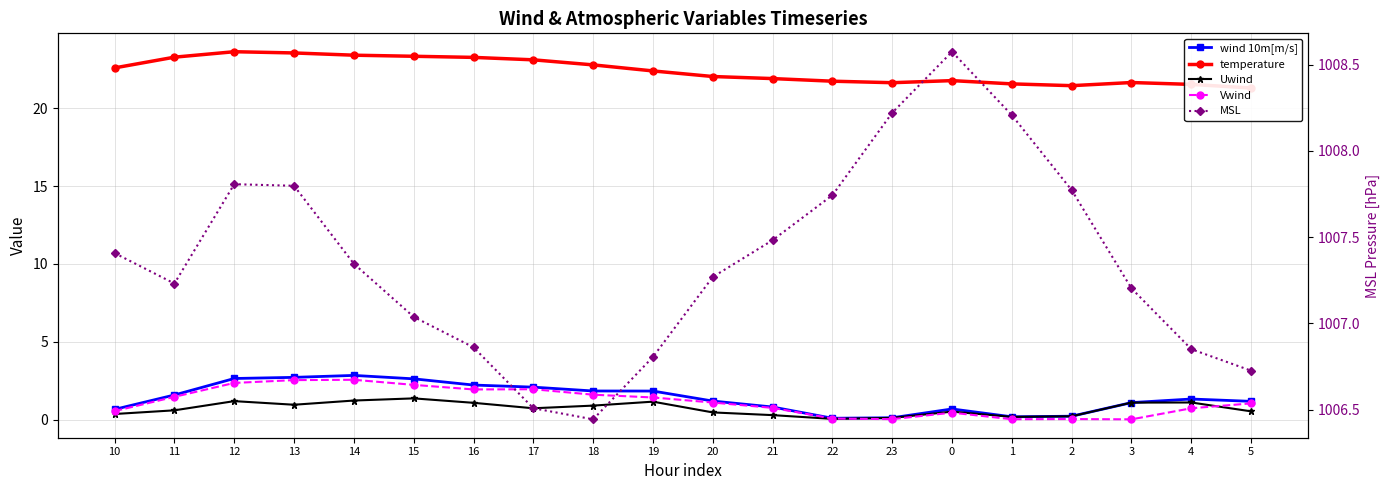

How many data points does each series have?

20